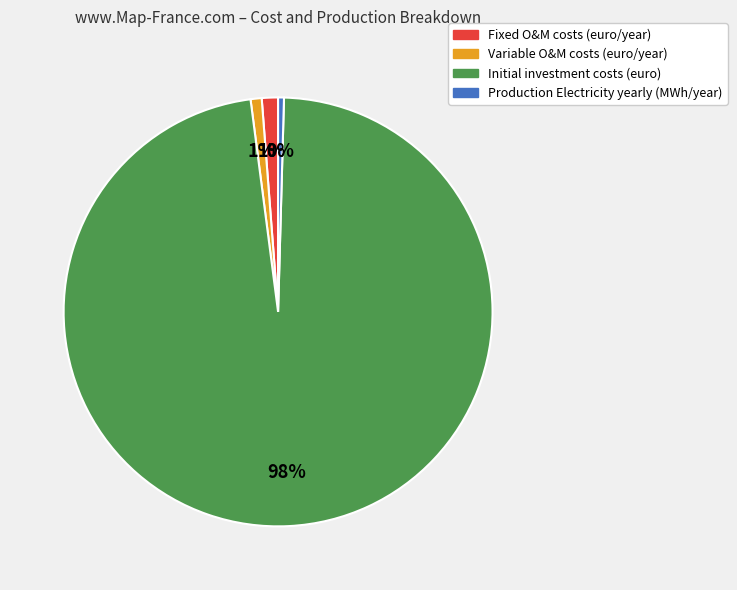

What is the largest slice in the pie chart?

Initial investment costs (euro)